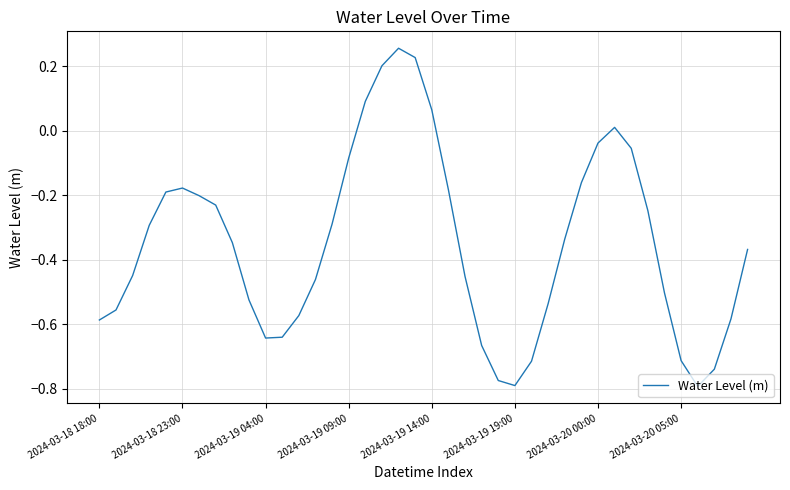

What is the difference between the maximum and minimum values?

1.0